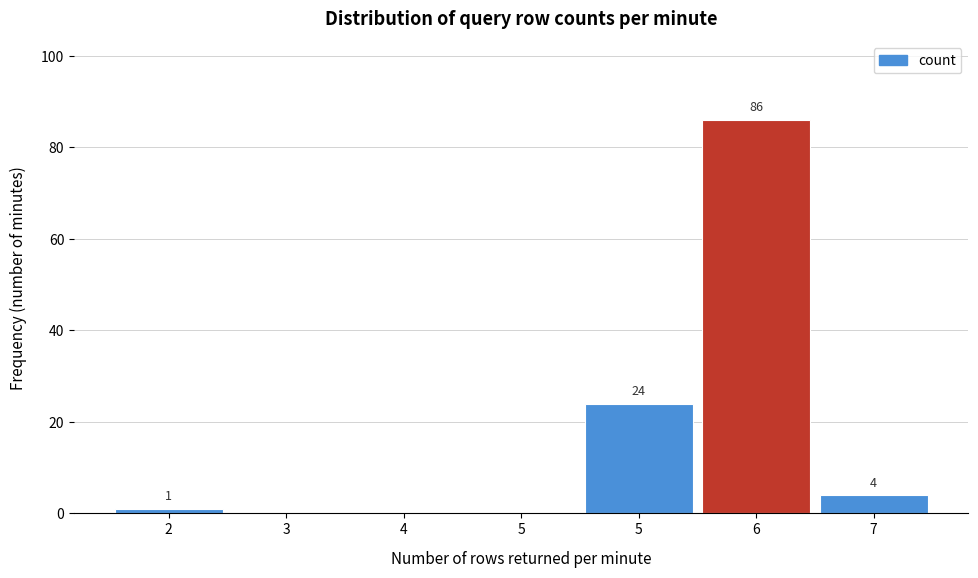

How many distinct data groups are displayed?

1